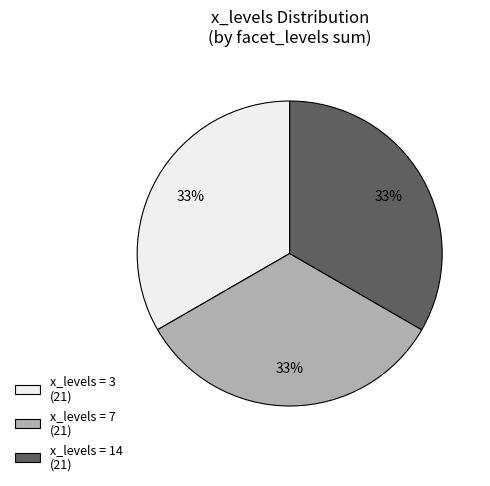

What is the ratio of the value at x_levels = 3 (21) to the value at x_levels = 7 (21)?

1.0